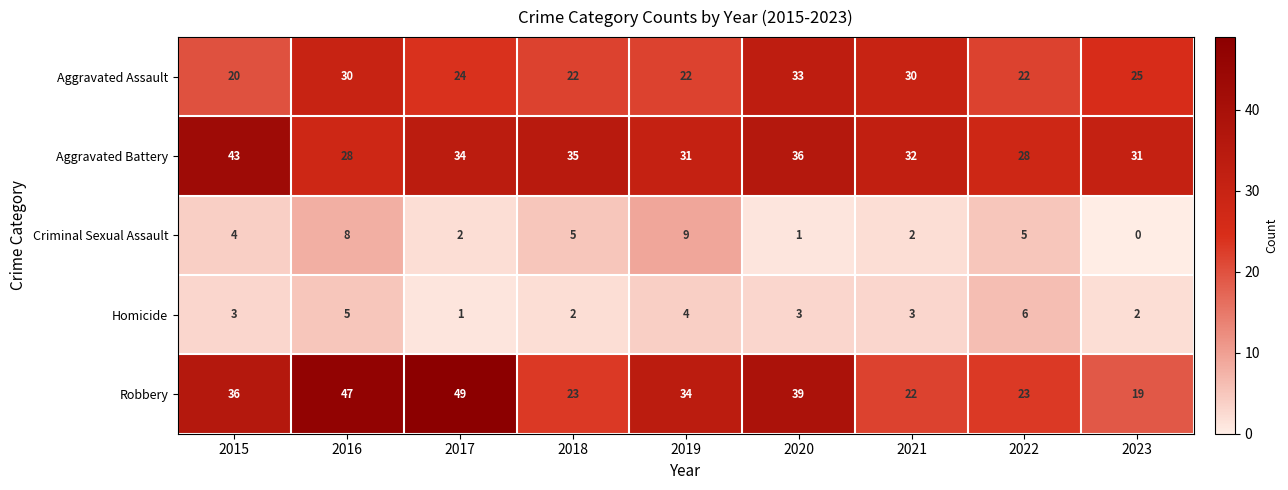

Is the value of Robbery at 2015 greater than the value of Criminal Sexual Assault at 2017?

Yes